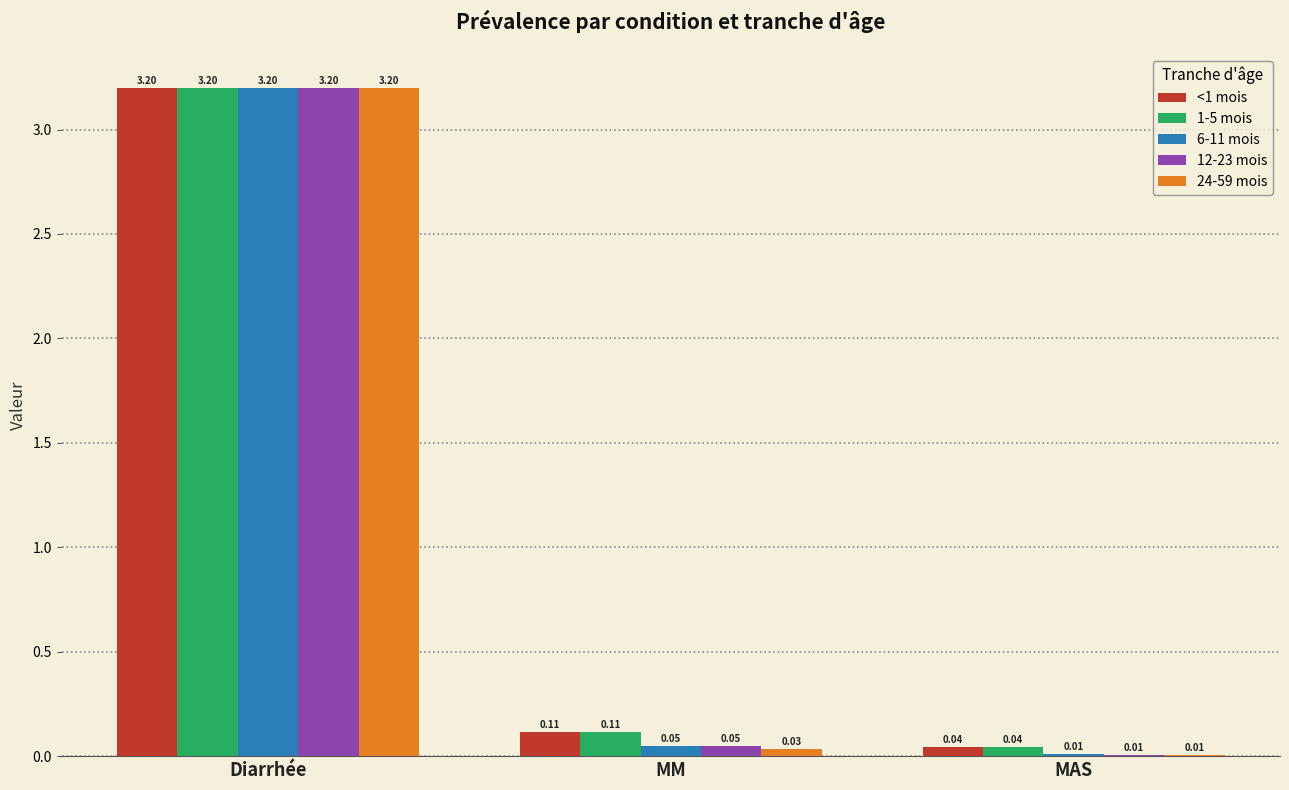

At which category is the sum across all series the highest?

Diarrhée